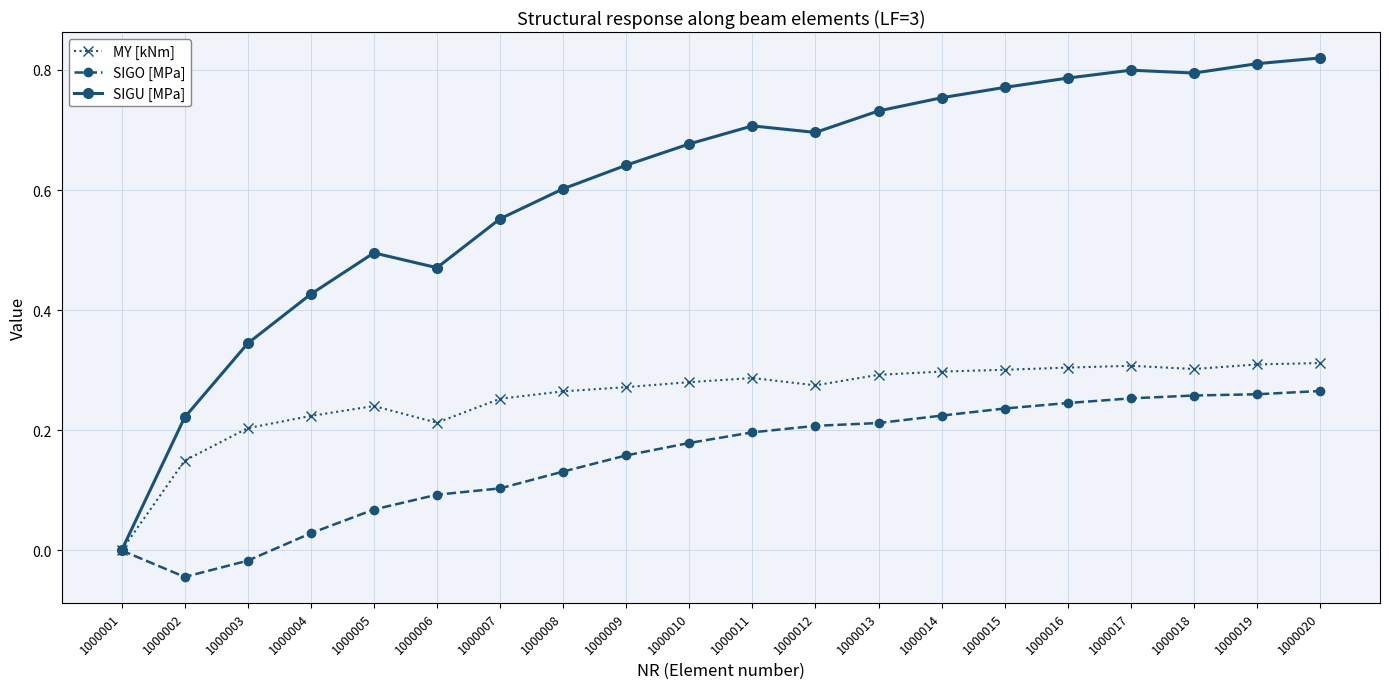

True or false: SIGO [MPa] has a value of 0.1 at 1000015.

False